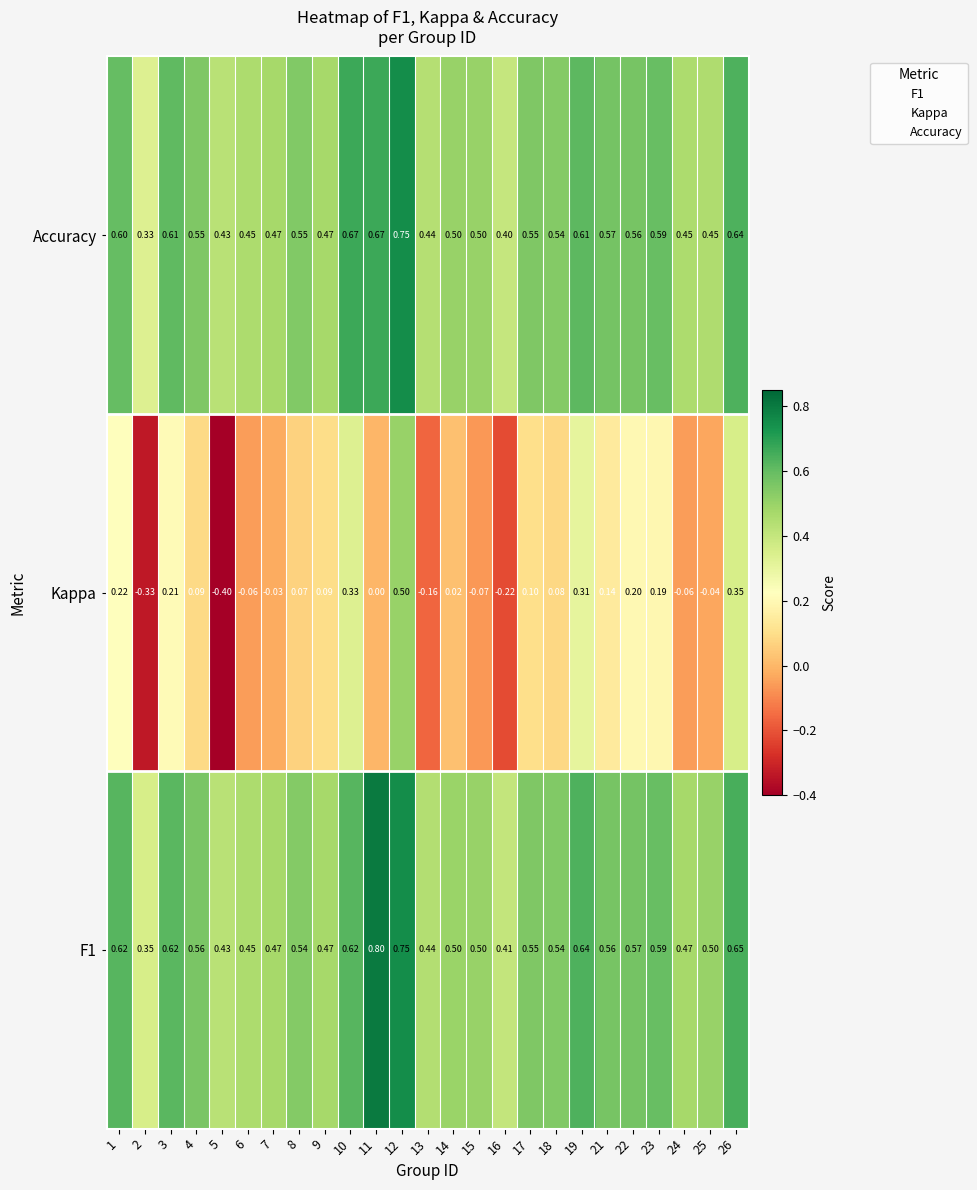

Which series has the largest range (max minus min)?

Kappa